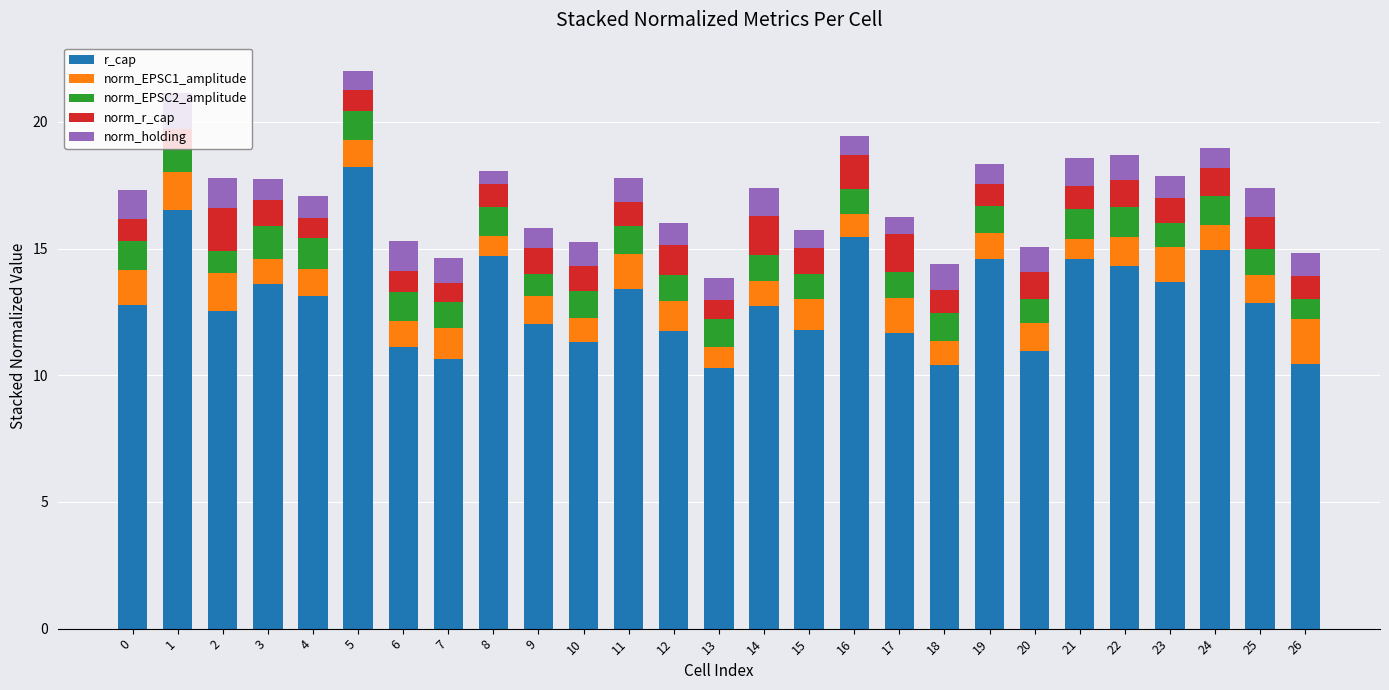

True or false: r_cap has a value of 6.1 at 9.

False